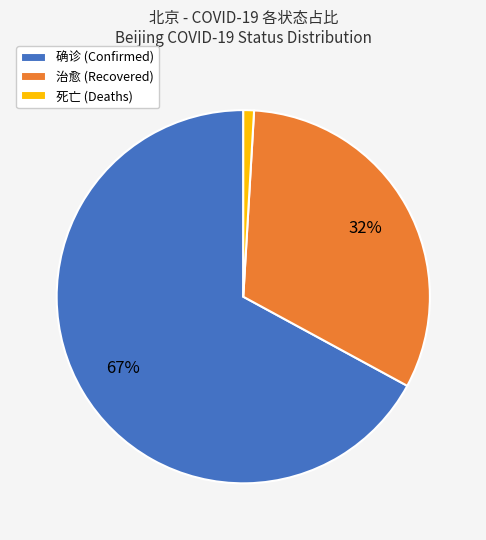

Is there a majority slice in this chart?

Yes